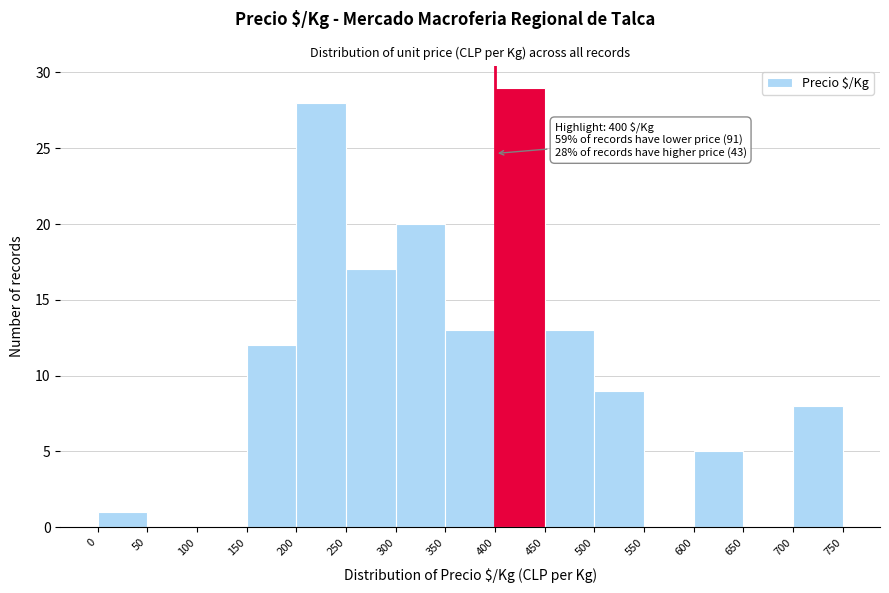

Which range on the x-axis has the tallest bar?

400 to 450